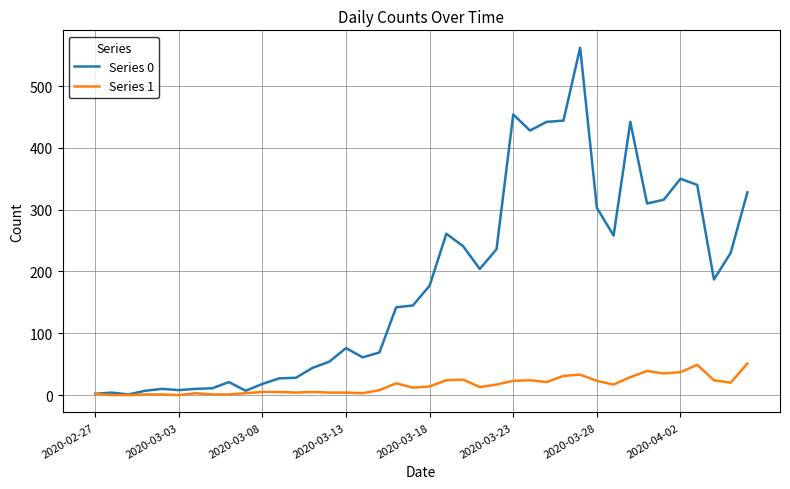

Rank the series by their average value, from lowest to highest.

Series 1, Series 0